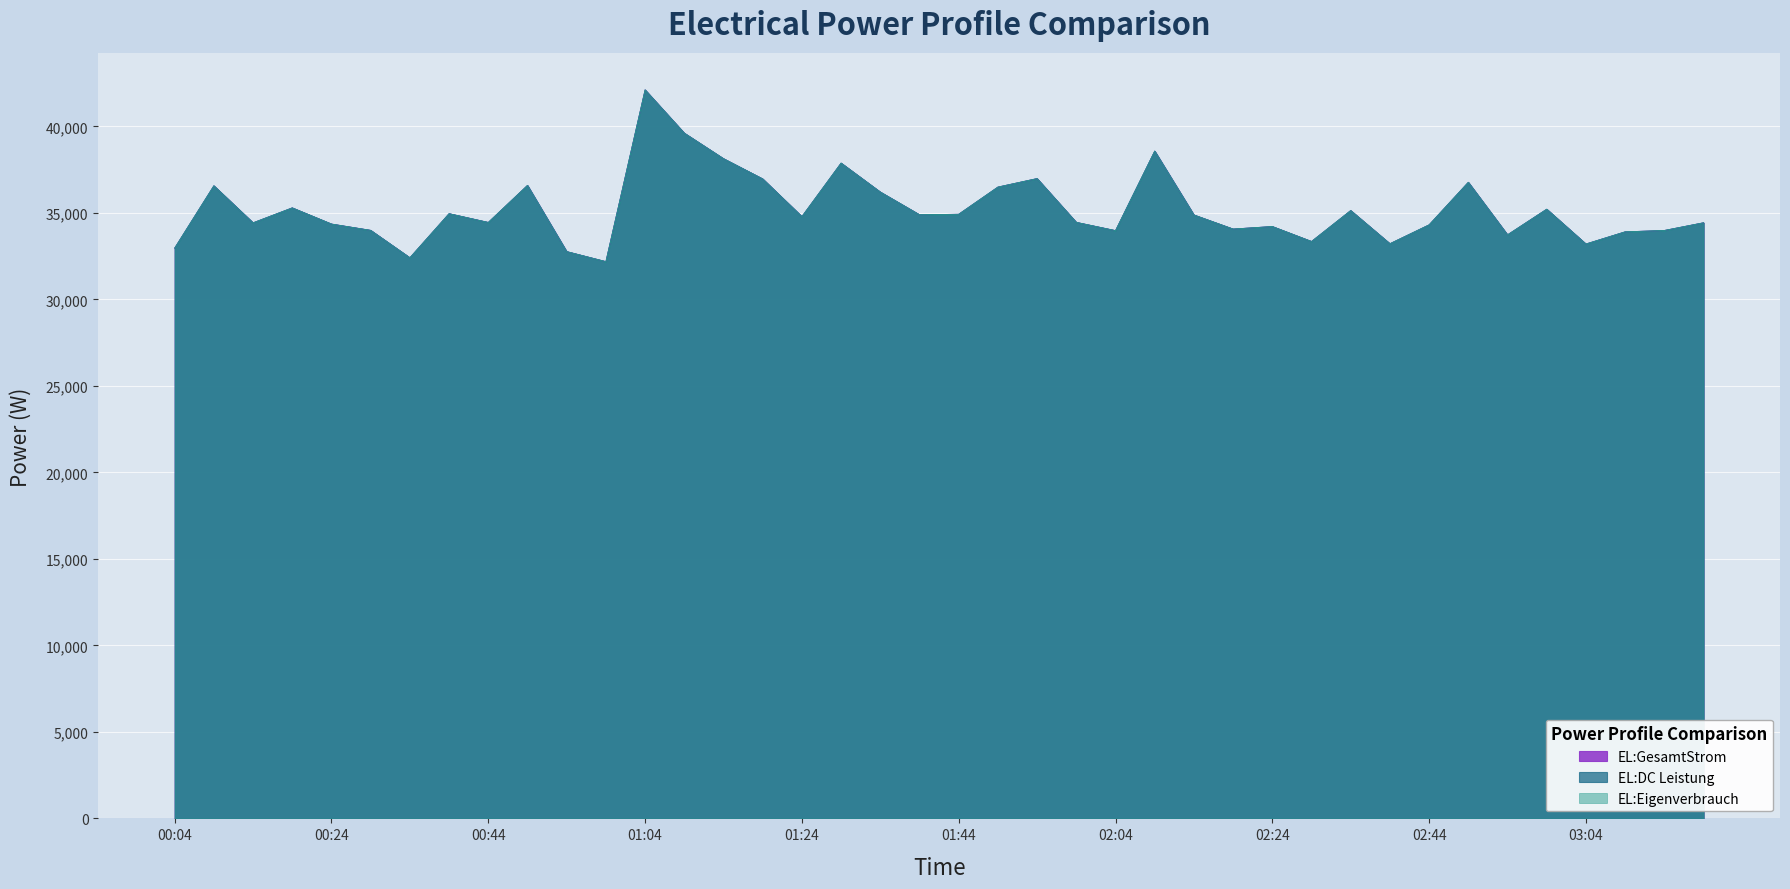

What are all the series names shown in the legend?

EL:GesamtStrom, EL:DC Leistung, EL:Eigenverbrauch